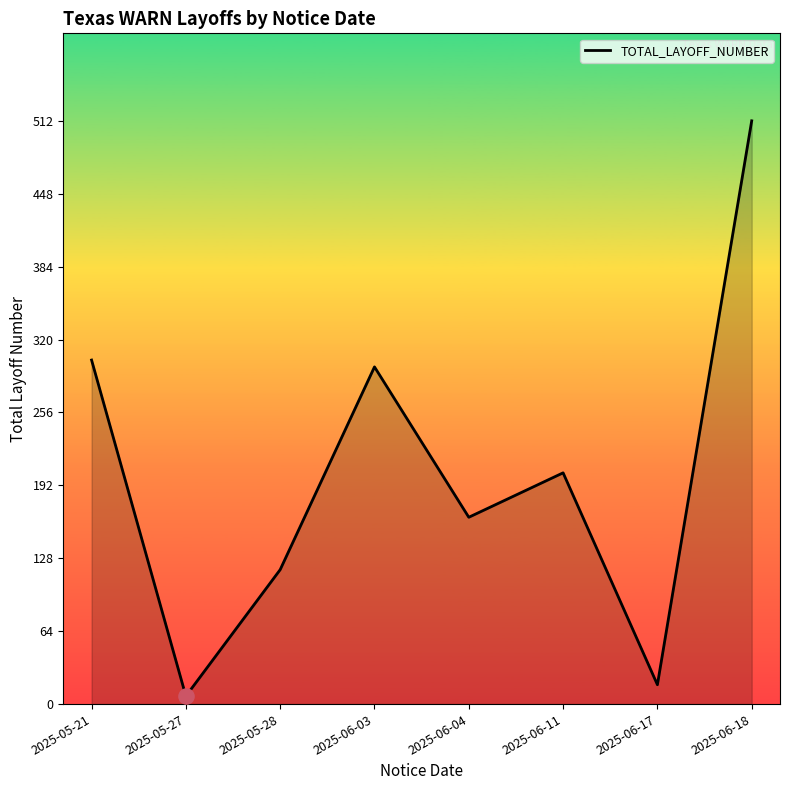

Between 2025-05-27 and 2025-06-04, which is larger?

2025-06-04